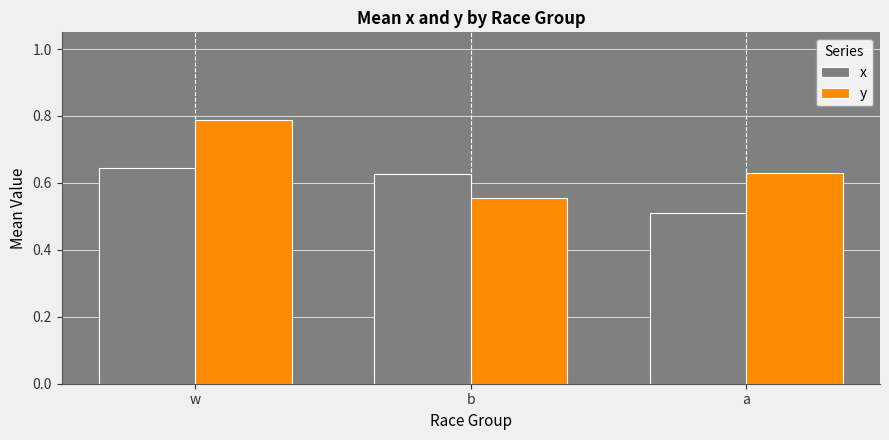

Which series has the largest range (max minus min)?

y